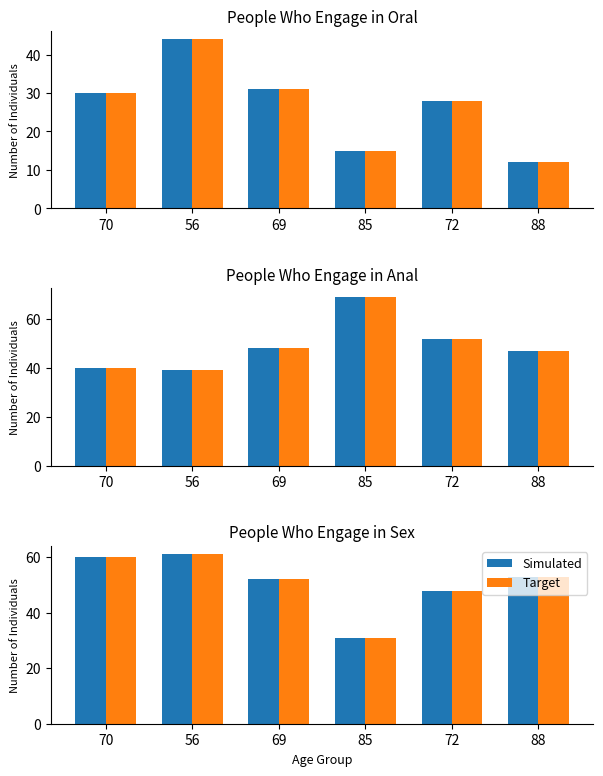

What is the label of the 5th bar from the right?

56